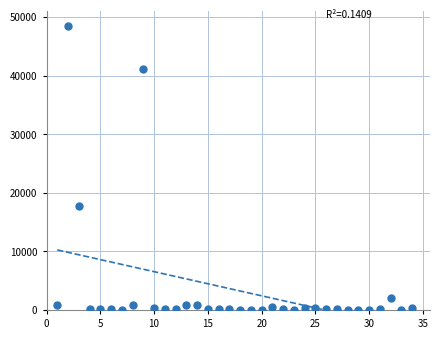

What Y value in the scatter plot is closest to 24192?

17668